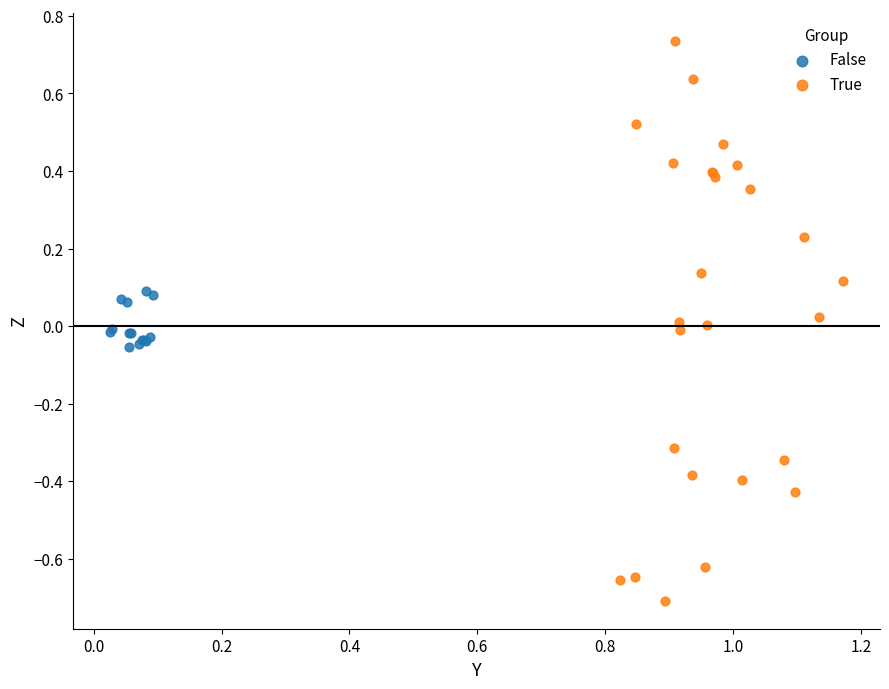

Which series reaches the minimum Y coordinate?

True